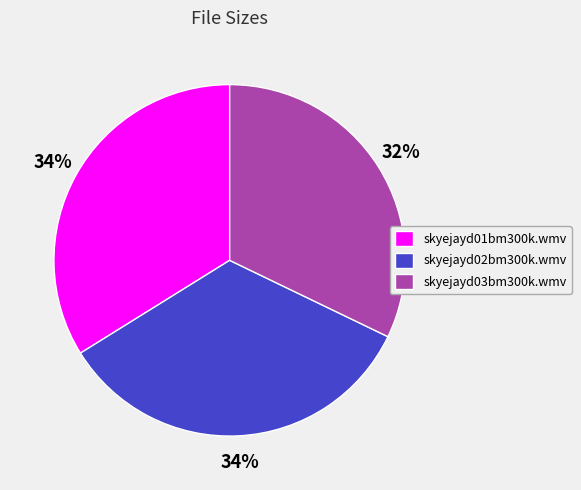

Do skyejayd02bm300k.wmv and skyejayd01bm300k.wmv together represent more than half of the pie?

Yes